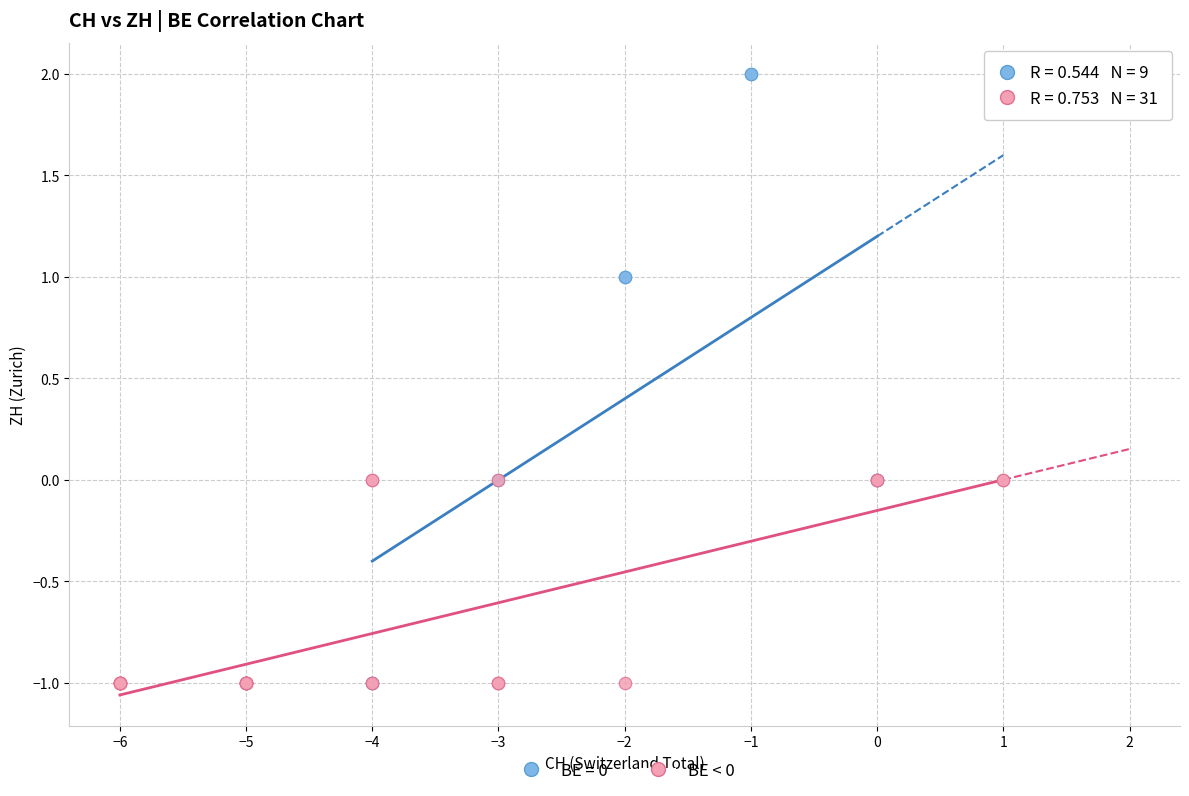

Which series contains the highest Y value?

BE = 0